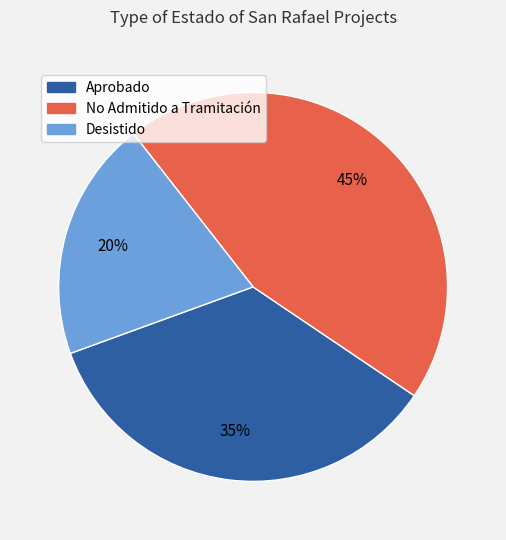

To the nearest percent, what is the difference between the No Admitido a Tramitación and Aprobado slice percentages?

10%